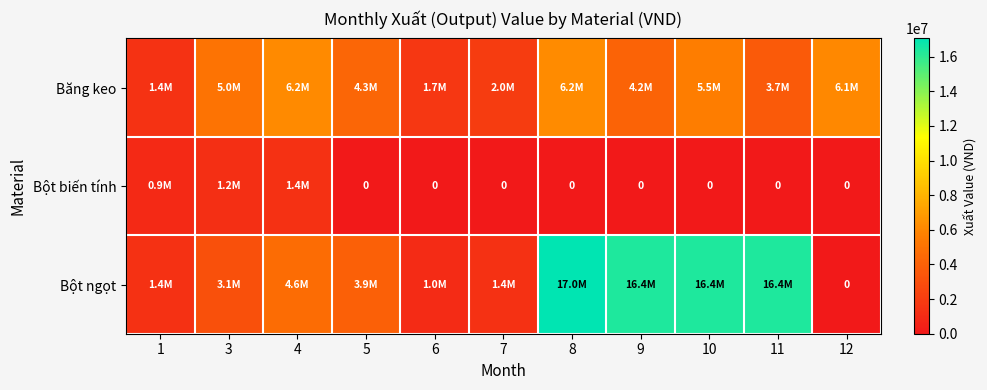

What is the sum of all Bột biến tính values?

3560488